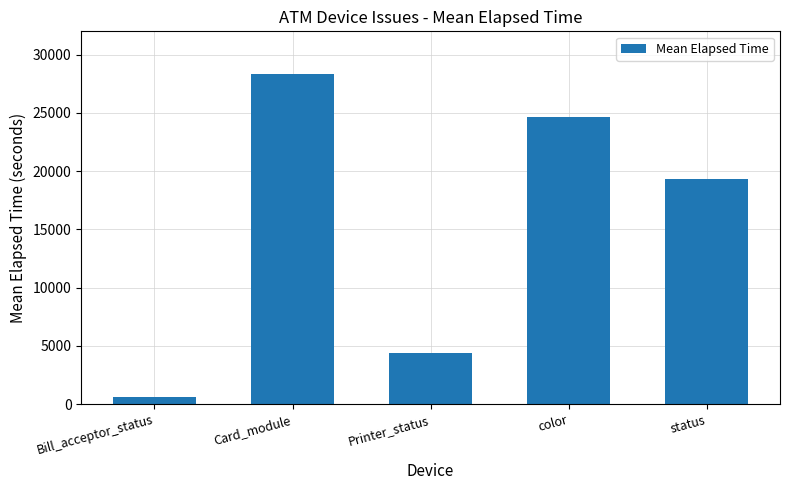

Count the number of data series in this chart.

1